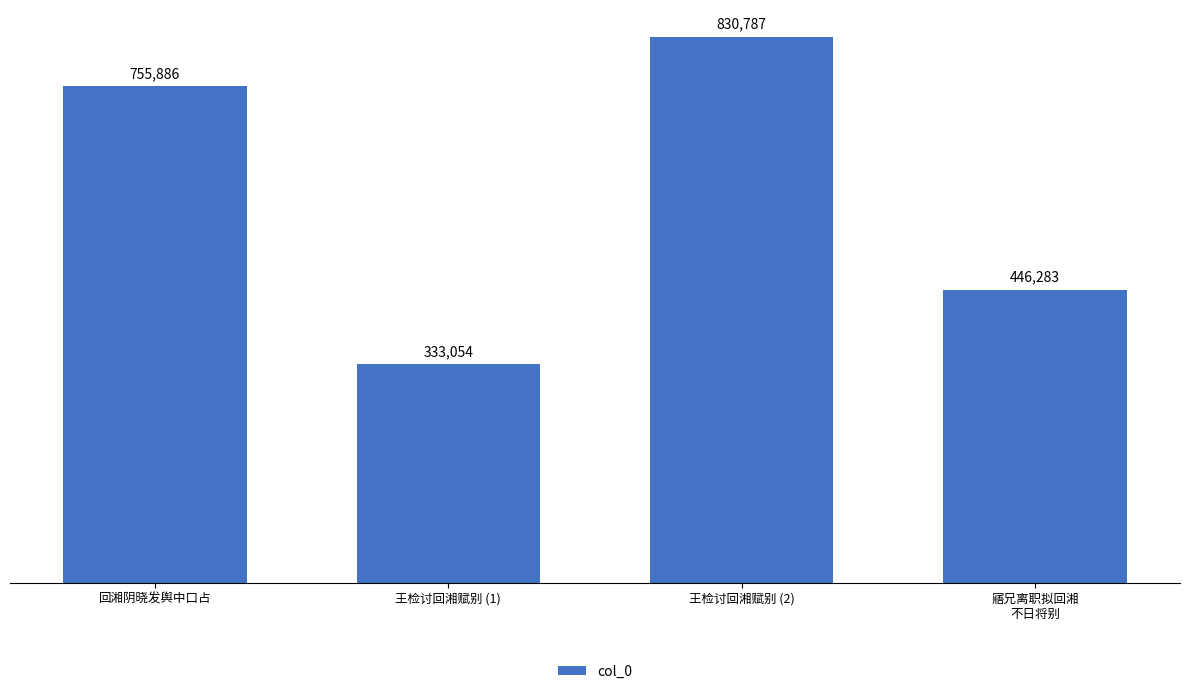

Reading left to right, extract all data points from this chart.

755886	333054	830787	446283